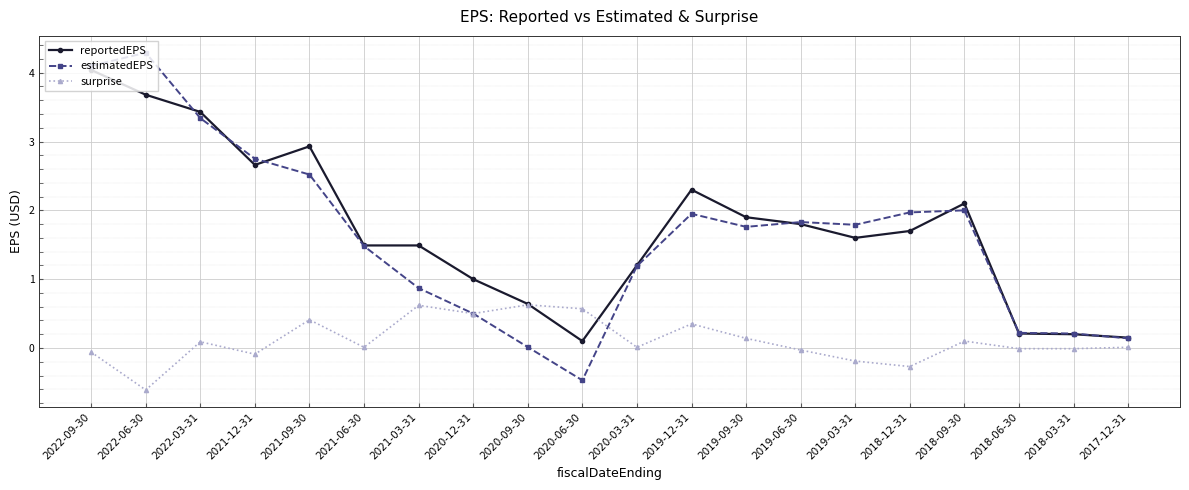

What is the sum of the estimatedEPS values at 2019-06-30 and 2021-06-30?

3.3